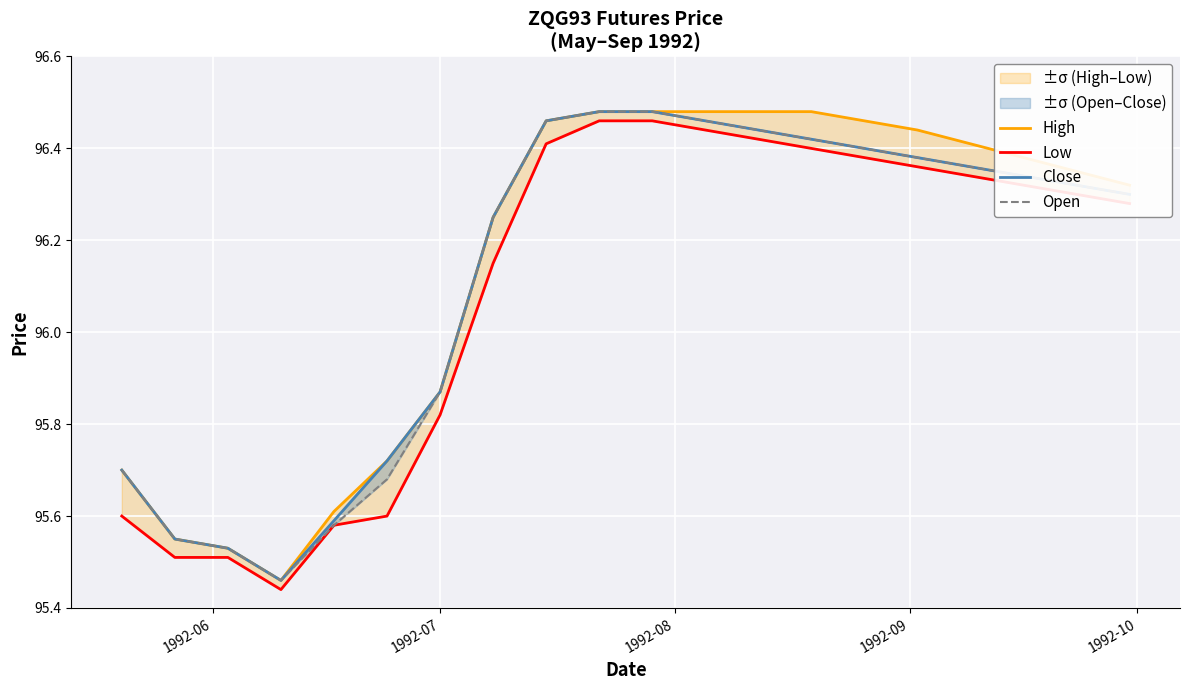

What is the value of the Open point at the 8th from the left?

96.2